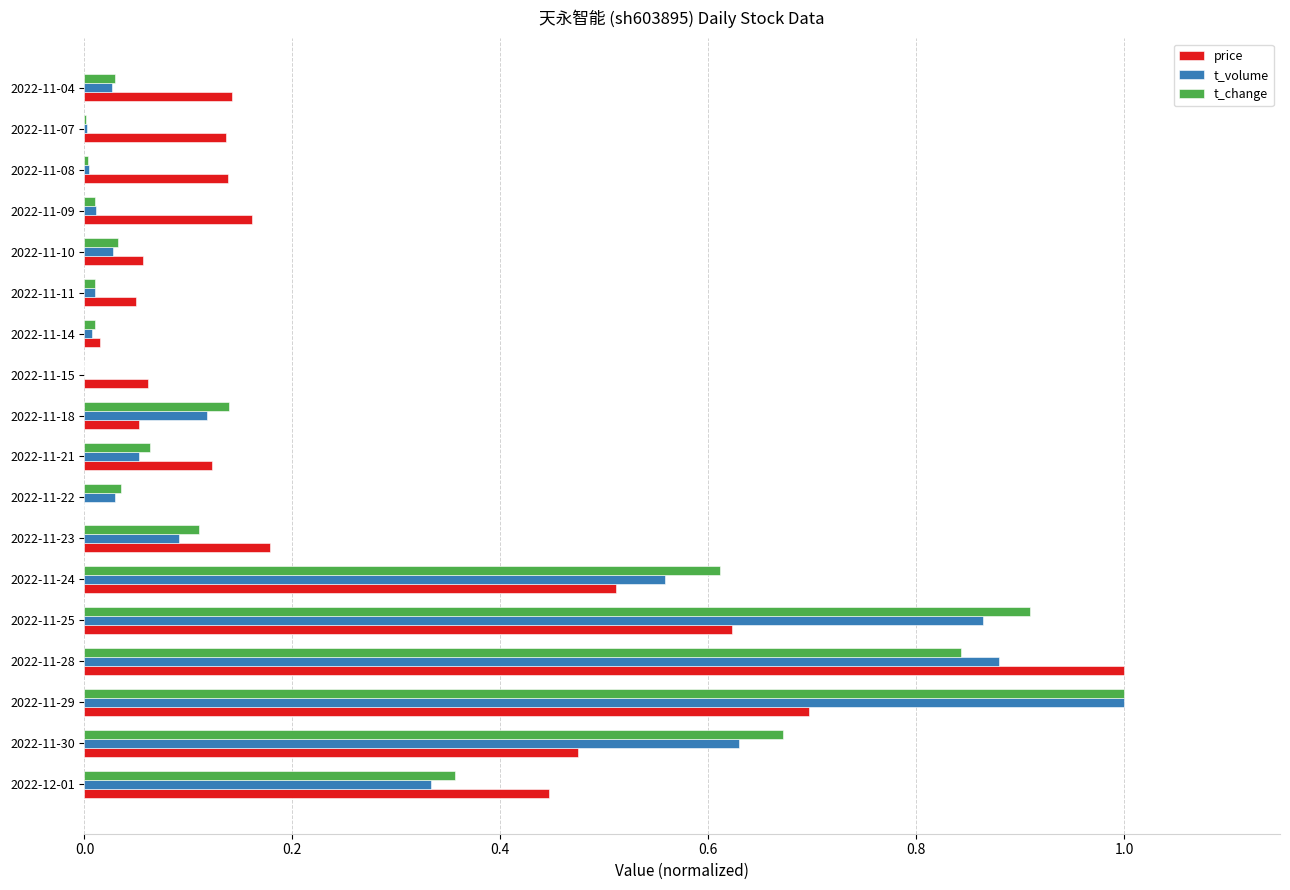

What is the total value across all series at 2022-11-25?

2.4